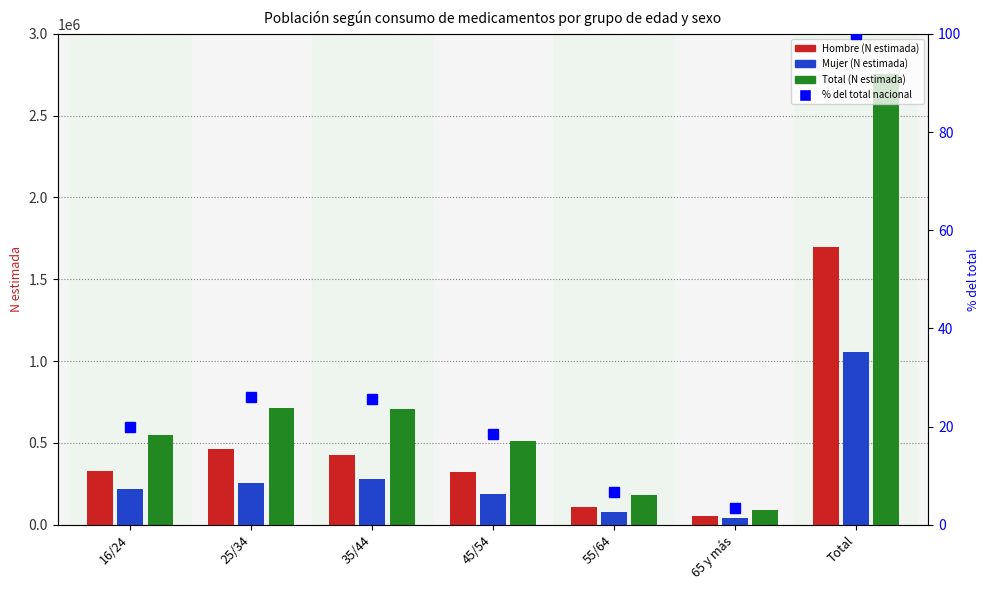

What is the smallest value displayed?

3.3